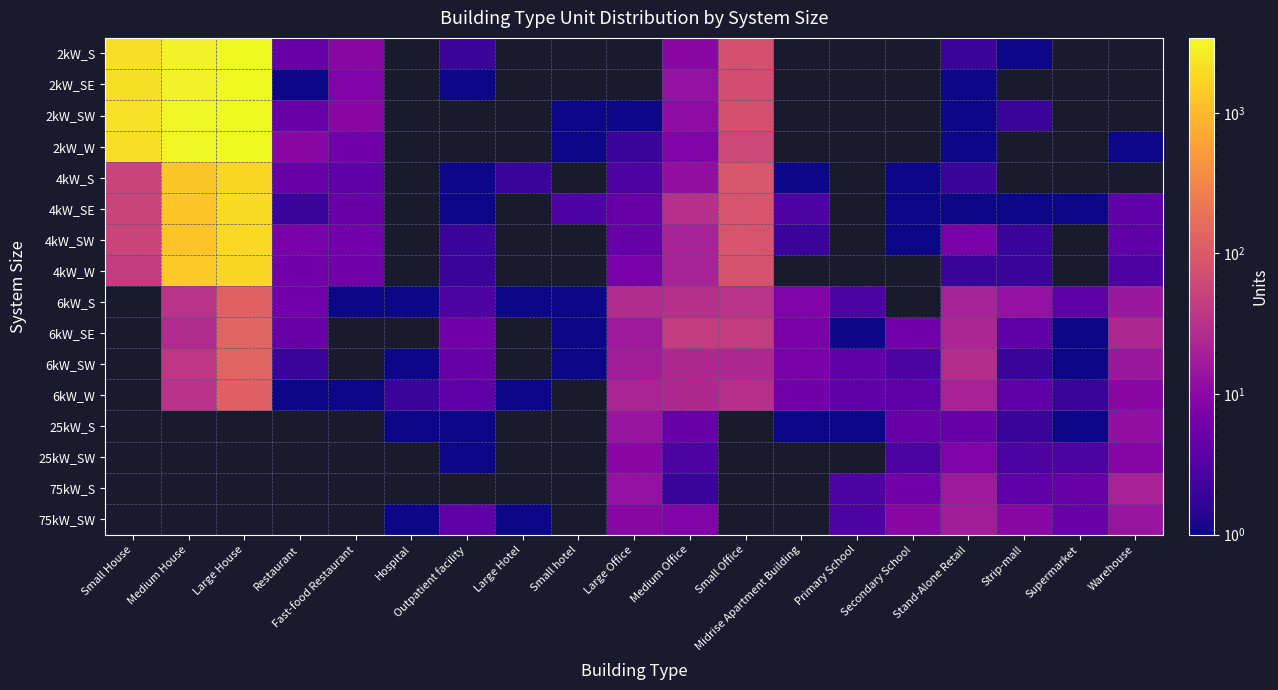

At which label does 25kW_S reach its minimum?

Small House